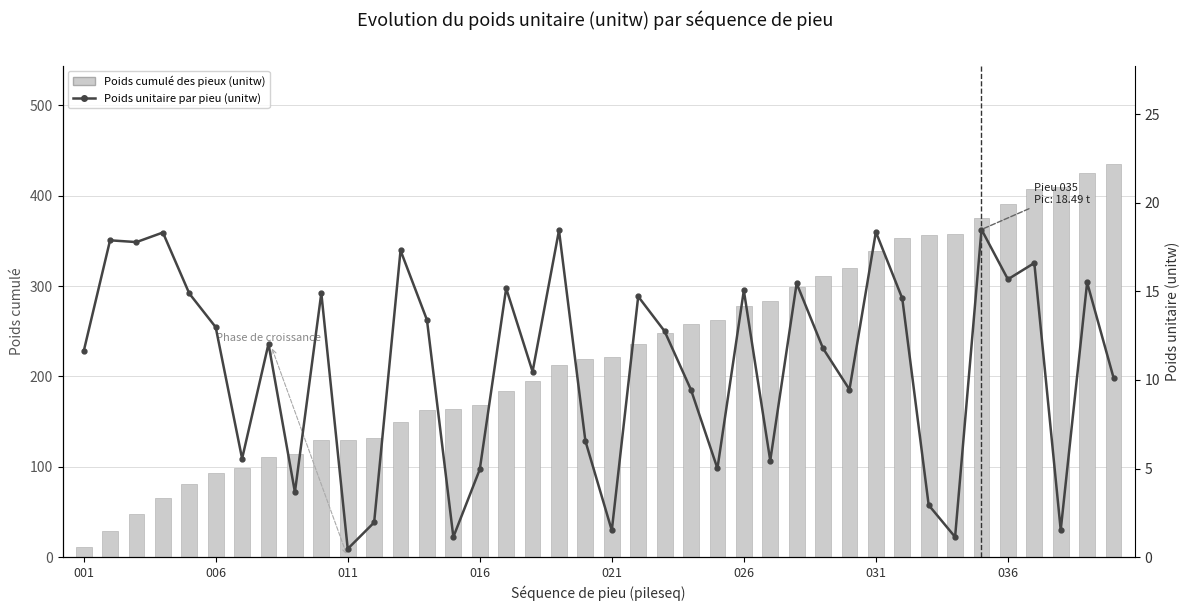

Count the number of categories in the chart.

40